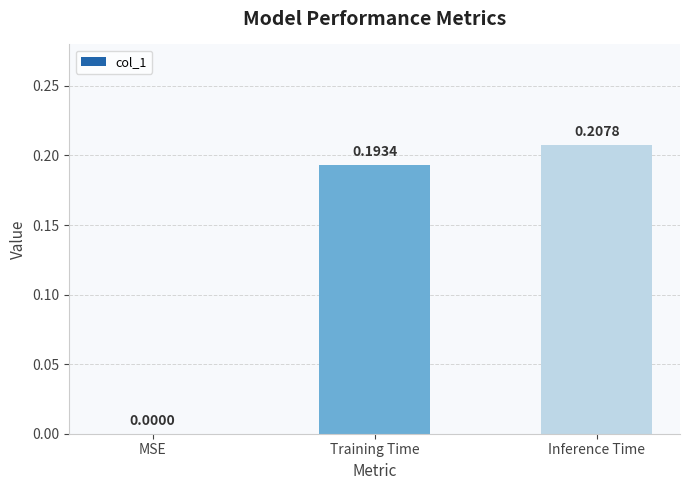

What is the sum of all values?

0.4